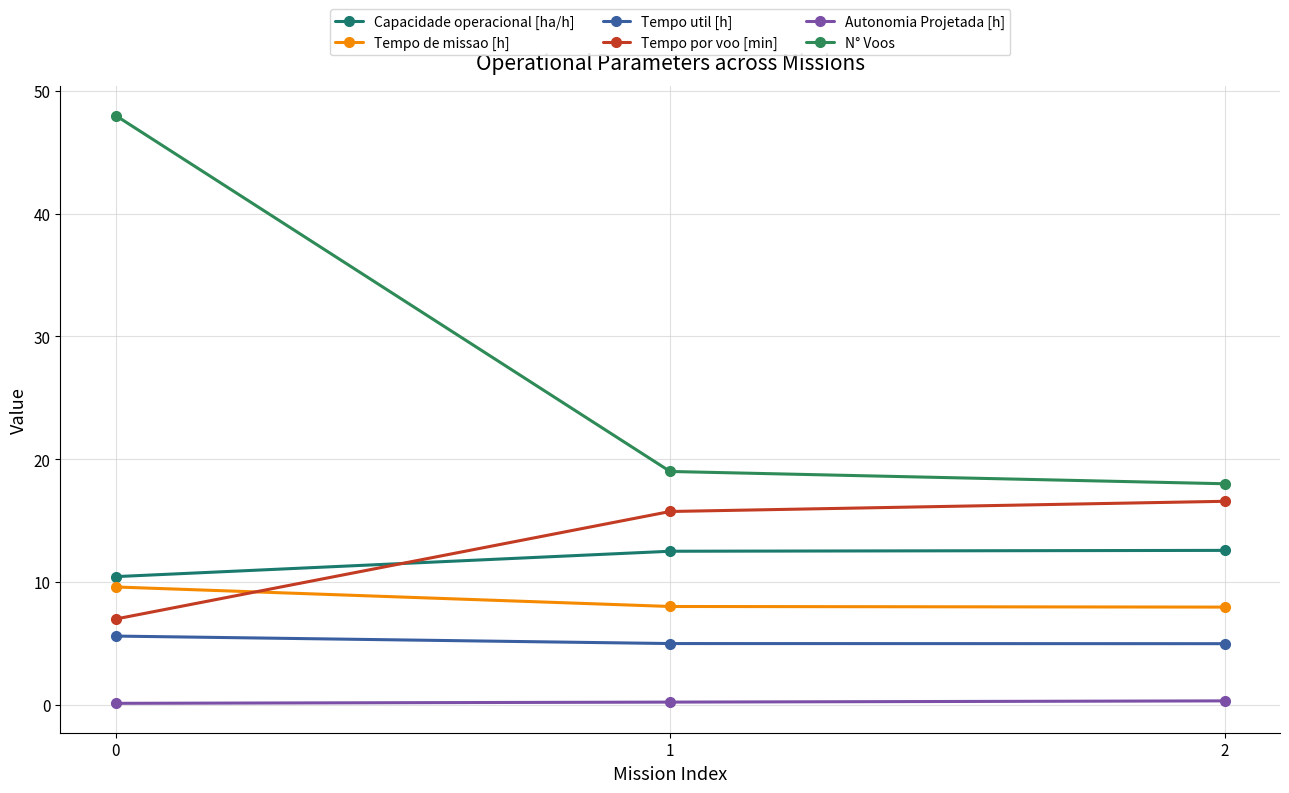

What is the greatest value displayed?

48.0